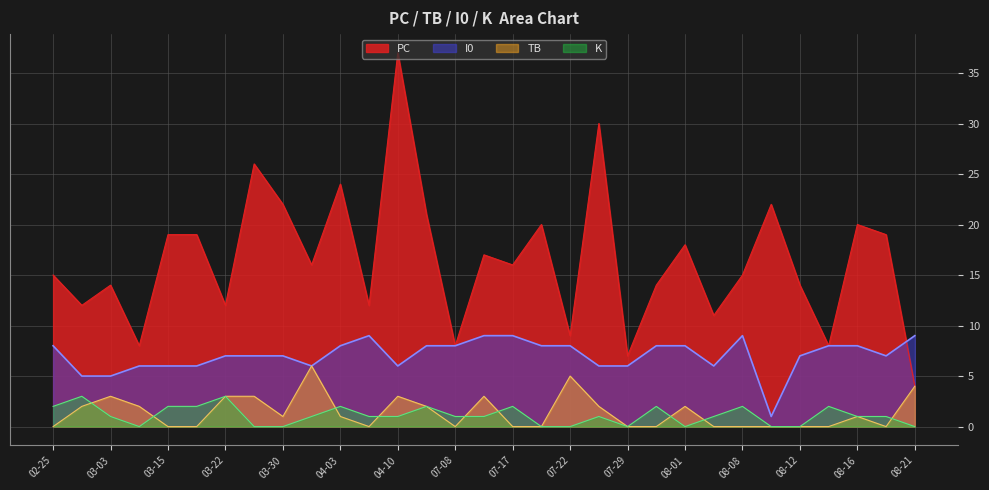

What is the average value of the K series?

1